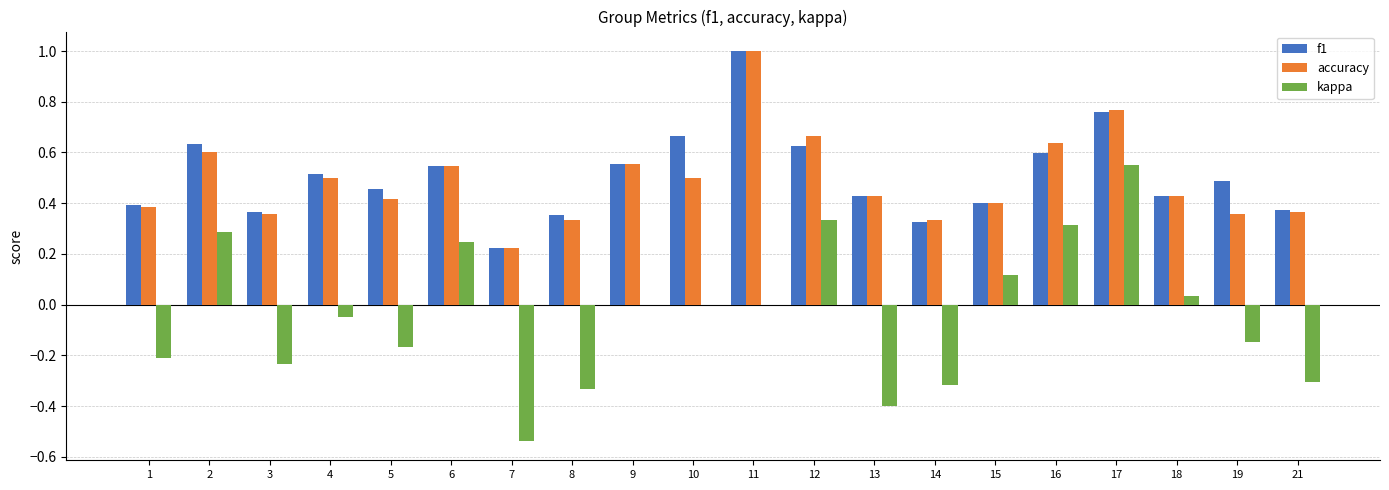

The value of accuracy at 1 is 0.2. True or false?

False